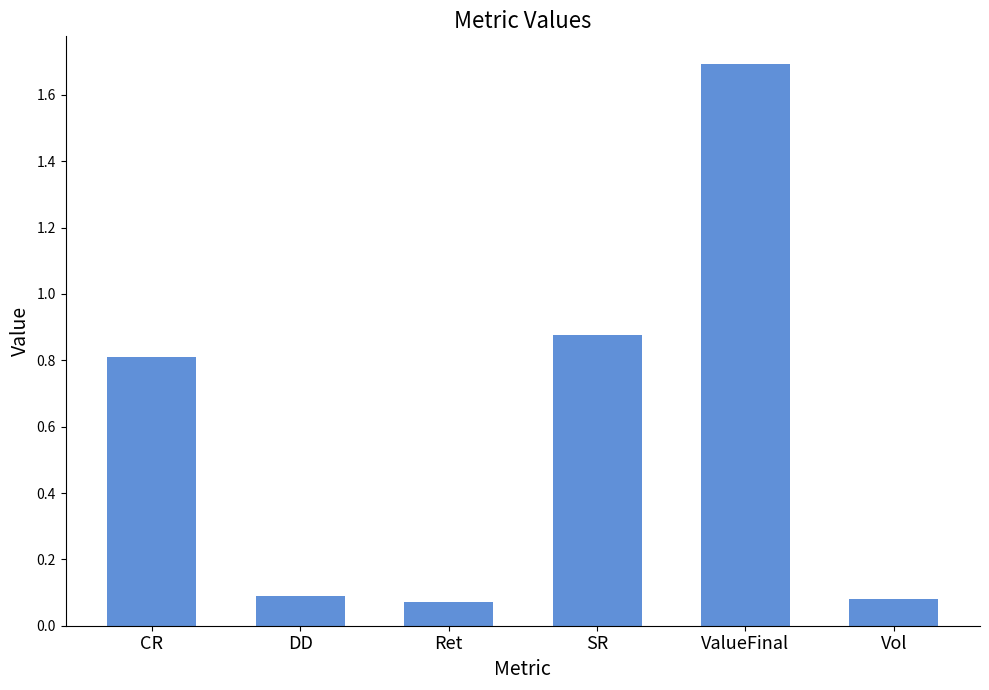

What is the change in value from DD to SR?

+0.8